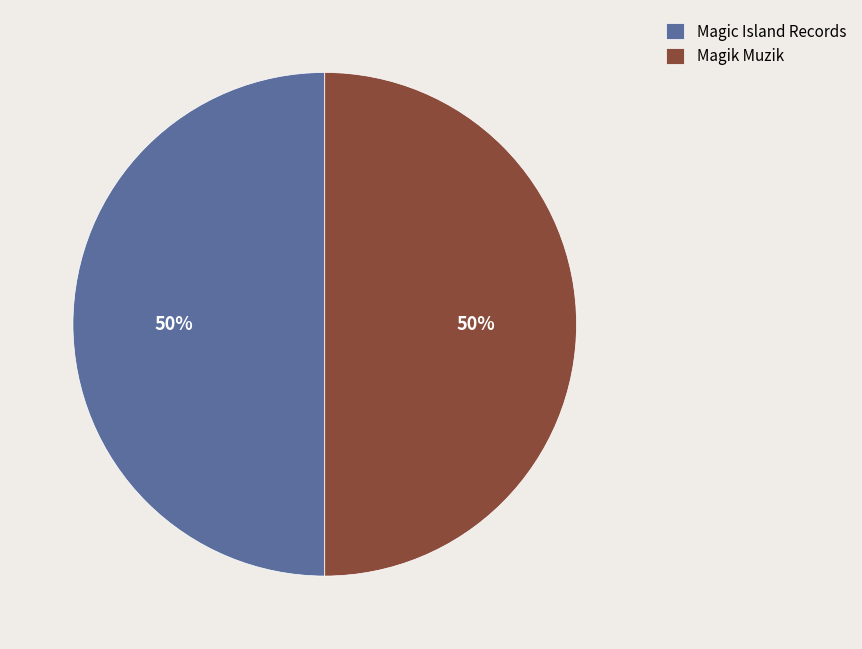

What percentage is the Magic Island Records slice, to the nearest percent?

50%